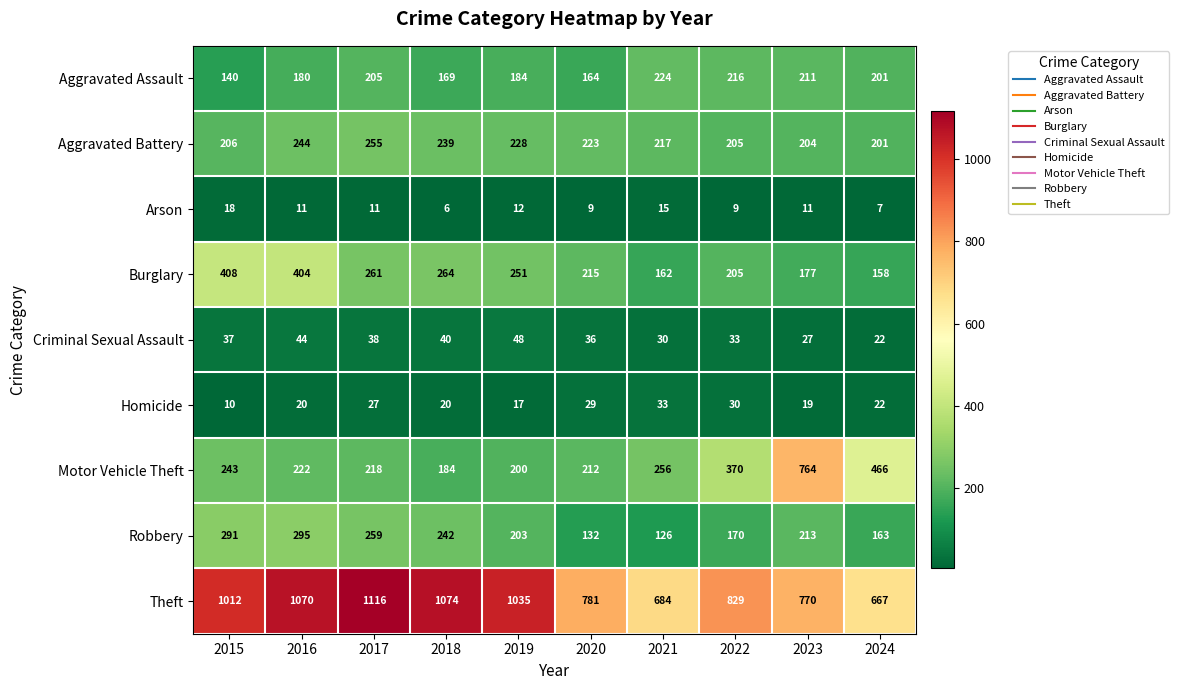

At which label is Motor Vehicle Theft closest to 474?

2024